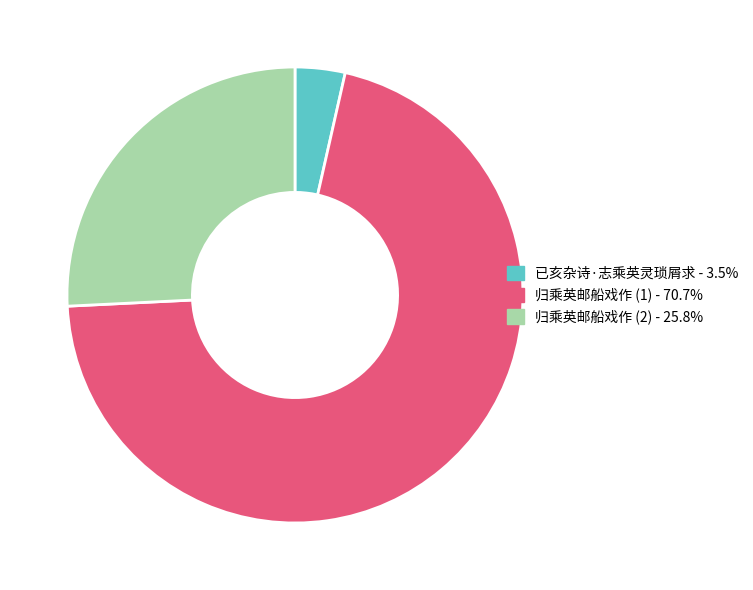

Is there any slice that represents more than half of the pie?

Yes